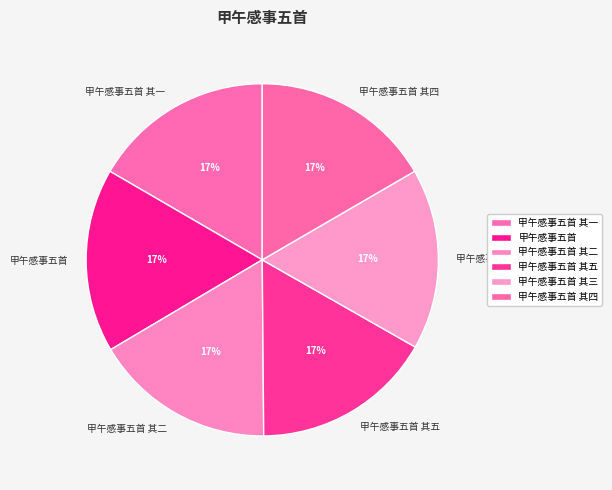

Is the sum of 甲午感事五首 其三 and 甲午感事五首 其四 greater than half?

No